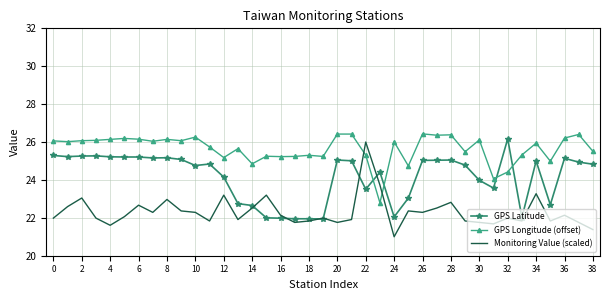

What are all the series names shown in the legend?

GPS Latitude, GPS Longitude (offset), Monitoring Value (scaled)